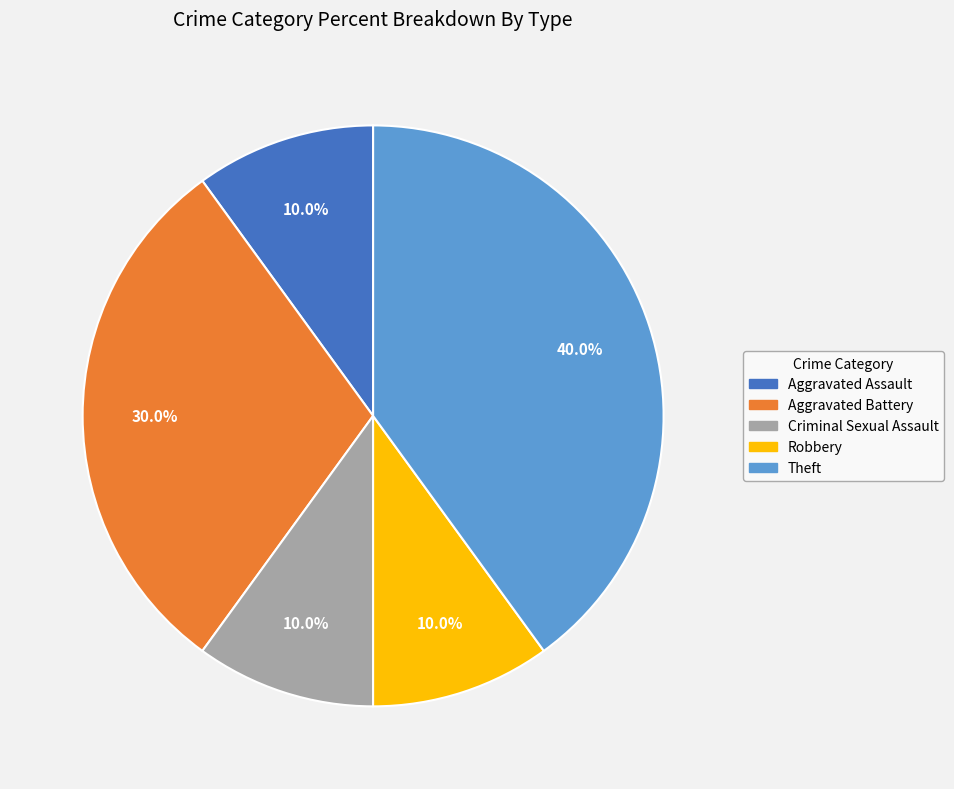

Approximately how many times larger is the value at Criminal Sexual Assault compared to Aggravated Assault?

1.0